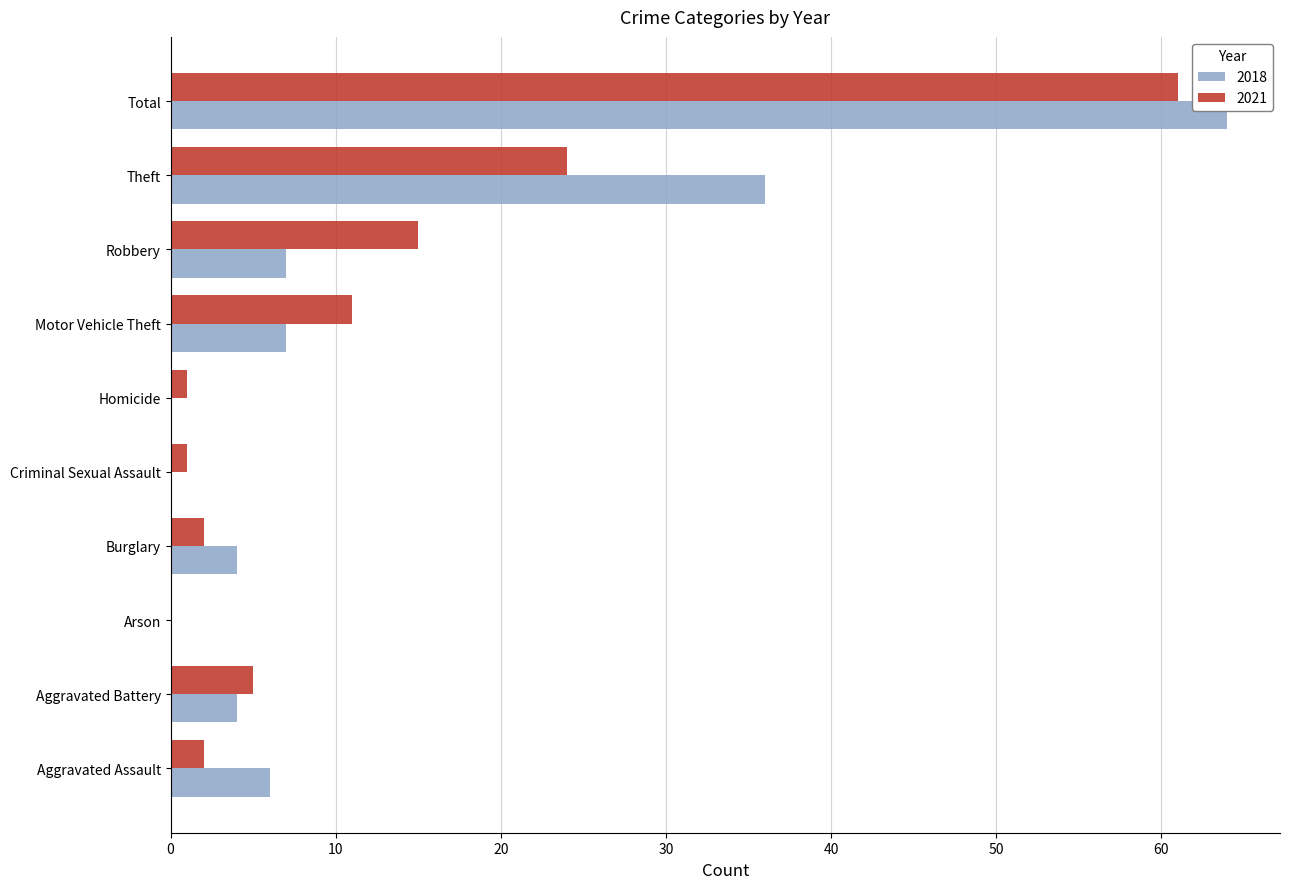

What is the sum of all 2021 values?

122